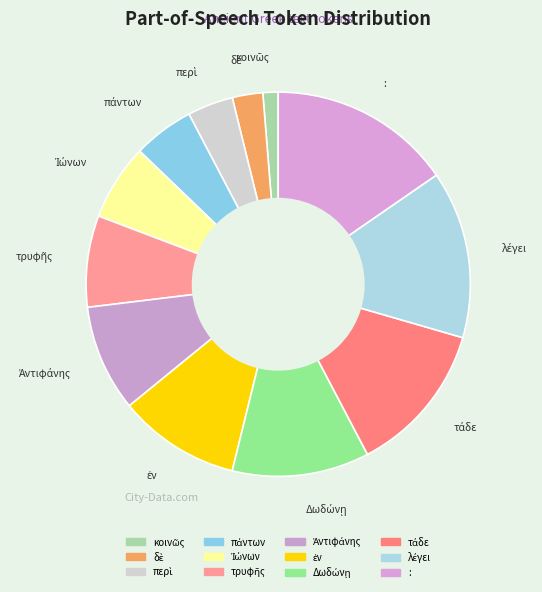

Does δὲ account for over 50% of the chart?

No